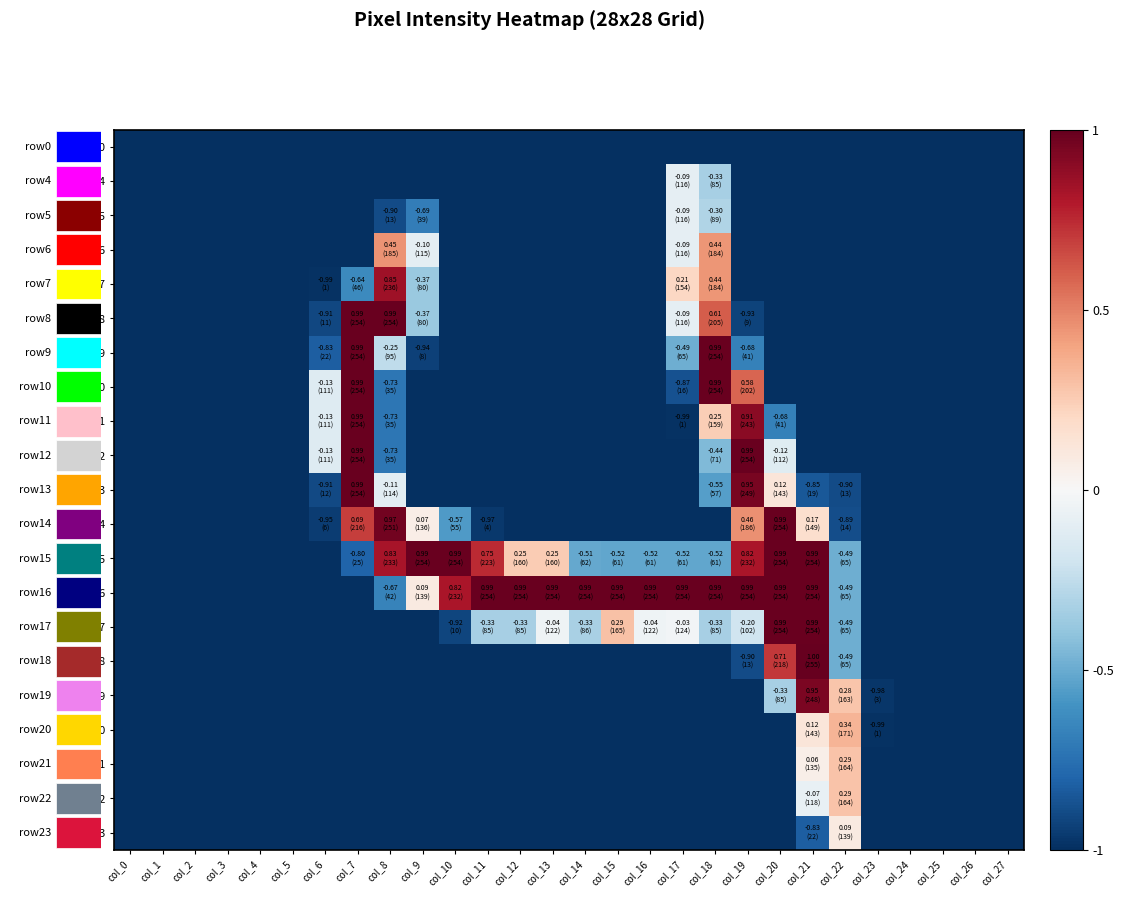

Reading left to right, extract all data points from this chart.

row0: col_0=-1.0	col_1=-1.0	col_2=-1.0	col_3=-1.0	col_4=-1.0	col_5=-1.0	col_6=-1.0	col_7=-1.0	col_8=-1.0	col_9=-1.0	col_10=-1.0	col_11=-1.0	col_12=-1.0	col_13=-1.0	col_14=-1.0	col_15=-1.0	col_16=-1.0	col_17=-1.0	col_18=-1.0	col_19=-1.0	col_20=-1.0	col_21=-1.0	col_22=-1.0	col_23=-1.0	col_24=-1.0	col_25=-1.0	col_26=-1.0	col_27=-1.0
row4: col_0=-1.0	col_1=-1.0	col_2=-1.0	col_3=-1.0	col_4=-1.0	col_5=-1.0	col_6=-1.0	col_7=-1.0	col_8=-1.0	col_9=-1.0	col_10=-1.0	col_11=-1.0	col_12=-1.0	col_13=-1.0	col_14=-1.0	col_15=-1.0	col_16=-1.0	col_17=-0.1	col_18=-0.3	col_19=-1.0	col_20=-1.0	col_21=-1.0	col_22=-1.0	col_23=-1.0	col_24=-1.0	col_25=-1.0	col_26=-1.0	col_27=-1.0
row5: col_0=-1.0	col_1=-1.0	col_2=-1.0	col_3=-1.0	col_4=-1.0	col_5=-1.0	col_6=-1.0	col_7=-1.0	col_8=-0.9	col_9=-0.7	col_10=-1.0	col_11=-1.0	col_12=-1.0	col_13=-1.0	col_14=-1.0	col_15=-1.0	col_16=-1.0	col_17=-0.1	col_18=-0.3	col_19=-1.0	col_20=-1.0	col_21=-1.0	col_22=-1.0	col_23=-1.0	col_24=-1.0	col_25=-1.0	col_26=-1.0	col_27=-1.0
row6: col_0=-1.0	col_1=-1.0	col_2=-1.0	col_3=-1.0	col_4=-1.0	col_5=-1.0	col_6=-1.0	col_7=-1.0	col_8=0.5	col_9=-0.1	col_10=-1.0	col_11=-1.0	col_12=-1.0	col_13=-1.0	col_14=-1.0	col_15=-1.0	col_16=-1.0	col_17=-0.1	col_18=0.4	col_19=-1.0	col_20=-1.0	col_21=-1.0	col_22=-1.0	col_23=-1.0	col_24=-1.0	col_25=-1.0	col_26=-1.0	col_27=-1.0
row7: col_0=-1.0	col_1=-1.0	col_2=-1.0	col_3=-1.0	col_4=-1.0	col_5=-1.0	col_6=-1.0	col_7=-0.6	col_8=0.9	col_9=-0.4	col_10=-1.0	col_11=-1.0	col_12=-1.0	col_13=-1.0	col_14=-1.0	col_15=-1.0	col_16=-1.0	col_17=0.2	col_18=0.4	col_19=-1.0	col_20=-1.0	col_21=-1.0	col_22=-1.0	col_23=-1.0	col_24=-1.0	col_25=-1.0	col_26=-1.0	col_27=-1.0
row8: col_0=-1.0	col_1=-1.0	col_2=-1.0	col_3=-1.0	col_4=-1.0	col_5=-1.0	col_6=-0.9	col_7=1.0	col_8=1.0	col_9=-0.4	col_10=-1.0	col_11=-1.0	col_12=-1.0	col_13=-1.0	col_14=-1.0	col_15=-1.0	col_16=-1.0	col_17=-0.1	col_18=0.6	col_19=-0.9	col_20=-1.0	col_21=-1.0	col_22=-1.0	col_23=-1.0	col_24=-1.0	col_25=-1.0	col_26=-1.0	col_27=-1.0
row9: col_0=-1.0	col_1=-1.0	col_2=-1.0	col_3=-1.0	col_4=-1.0	col_5=-1.0	col_6=-0.8	col_7=1.0	col_8=-0.3	col_9=-0.9	col_10=-1.0	col_11=-1.0	col_12=-1.0	col_13=-1.0	col_14=-1.0	col_15=-1.0	col_16=-1.0	col_17=-0.5	col_18=1.0	col_19=-0.7	col_20=-1.0	col_21=-1.0	col_22=-1.0	col_23=-1.0	col_24=-1.0	col_25=-1.0	col_26=-1.0	col_27=-1.0
row10: col_0=-1.0	col_1=-1.0	col_2=-1.0	col_3=-1.0	col_4=-1.0	col_5=-1.0	col_6=-0.1	col_7=1.0	col_8=-0.7	col_9=-1.0	col_10=-1.0	col_11=-1.0	col_12=-1.0	col_13=-1.0	col_14=-1.0	col_15=-1.0	col_16=-1.0	col_17=-0.9	col_18=1.0	col_19=0.6	col_20=-1.0	col_21=-1.0	col_22=-1.0	col_23=-1.0	col_24=-1.0	col_25=-1.0	col_26=-1.0	col_27=-1.0
row11: col_0=-1.0	col_1=-1.0	col_2=-1.0	col_3=-1.0	col_4=-1.0	col_5=-1.0	col_6=-0.1	col_7=1.0	col_8=-0.7	col_9=-1.0	col_10=-1.0	col_11=-1.0	col_12=-1.0	col_13=-1.0	col_14=-1.0	col_15=-1.0	col_16=-1.0	col_17=-1.0	col_18=0.2	col_19=0.9	col_20=-0.7	col_21=-1.0	col_22=-1.0	col_23=-1.0	col_24=-1.0	col_25=-1.0	col_26=-1.0	col_27=-1.0
row12: col_0=-1.0	col_1=-1.0	col_2=-1.0	col_3=-1.0	col_4=-1.0	col_5=-1.0	col_6=-0.1	col_7=1.0	col_8=-0.7	col_9=-1.0	col_10=-1.0	col_11=-1.0	col_12=-1.0	col_13=-1.0	col_14=-1.0	col_15=-1.0	col_16=-1.0	col_17=-1.0	col_18=-0.4	col_19=1.0	col_20=-0.1	col_21=-1.0	col_22=-1.0	col_23=-1.0	col_24=-1.0	col_25=-1.0	col_26=-1.0	col_27=-1.0
row13: col_0=-1.0	col_1=-1.0	col_2=-1.0	col_3=-1.0	col_4=-1.0	col_5=-1.0	col_6=-0.9	col_7=1.0	col_8=-0.1	col_9=-1.0	col_10=-1.0	col_11=-1.0	col_12=-1.0	col_13=-1.0	col_14=-1.0	col_15=-1.0	col_16=-1.0	col_17=-1.0	col_18=-0.6	col_19=1.0	col_20=0.1	col_21=-0.9	col_22=-0.9	col_23=-1.0	col_24=-1.0	col_25=-1.0	col_26=-1.0	col_27=-1.0
row14: col_0=-1.0	col_1=-1.0	col_2=-1.0	col_3=-1.0	col_4=-1.0	col_5=-1.0	col_6=-1.0	col_7=0.7	col_8=1.0	col_9=0.1	col_10=-0.6	col_11=-1.0	col_12=-1.0	col_13=-1.0	col_14=-1.0	col_15=-1.0	col_16=-1.0	col_17=-1.0	col_18=-1.0	col_19=0.5	col_20=1.0	col_21=0.2	col_22=-0.9	col_23=-1.0	col_24=-1.0	col_25=-1.0	col_26=-1.0	col_27=-1.0
row15: col_0=-1.0	col_1=-1.0	col_2=-1.0	col_3=-1.0	col_4=-1.0	col_5=-1.0	col_6=-1.0	col_7=-0.8	col_8=0.8	col_9=1.0	col_10=1.0	col_11=0.7	col_12=0.3	col_13=0.3	col_14=-0.5	col_15=-0.5	col_16=-0.5	col_17=-0.5	col_18=-0.5	col_19=0.8	col_20=1.0	col_21=1.0	col_22=-0.5	col_23=-1.0	col_24=-1.0	col_25=-1.0	col_26=-1.0	col_27=-1.0
row16: col_0=-1.0	col_1=-1.0	col_2=-1.0	col_3=-1.0	col_4=-1.0	col_5=-1.0	col_6=-1.0	col_7=-1.0	col_8=-0.7	col_9=0.1	col_10=0.8	col_11=1.0	col_12=1.0	col_13=1.0	col_14=1.0	col_15=1.0	col_16=1.0	col_17=1.0	col_18=1.0	col_19=1.0	col_20=1.0	col_21=1.0	col_22=-0.5	col_23=-1.0	col_24=-1.0	col_25=-1.0	col_26=-1.0	col_27=-1.0
row17: col_0=-1.0	col_1=-1.0	col_2=-1.0	col_3=-1.0	col_4=-1.0	col_5=-1.0	col_6=-1.0	col_7=-1.0	col_8=-1.0	col_9=-1.0	col_10=-0.9	col_11=-0.3	col_12=-0.3	col_13=-0.0	col_14=-0.3	col_15=0.3	col_16=-0.0	col_17=-0.0	col_18=-0.3	col_19=-0.2	col_20=1.0	col_21=1.0	col_22=-0.5	col_23=-1.0	col_24=-1.0	col_25=-1.0	col_26=-1.0	col_27=-1.0
row18: col_0=-1.0	col_1=-1.0	col_2=-1.0	col_3=-1.0	col_4=-1.0	col_5=-1.0	col_6=-1.0	col_7=-1.0	col_8=-1.0	col_9=-1.0	col_10=-1.0	col_11=-1.0	col_12=-1.0	col_13=-1.0	col_14=-1.0	col_15=-1.0	col_16=-1.0	col_17=-1.0	col_18=-1.0	col_19=-0.9	col_20=0.7	col_21=1.0	col_22=-0.5	col_23=-1.0	col_24=-1.0	col_25=-1.0	col_26=-1.0	col_27=-1.0
row19: col_0=-1.0	col_1=-1.0	col_2=-1.0	col_3=-1.0	col_4=-1.0	col_5=-1.0	col_6=-1.0	col_7=-1.0	col_8=-1.0	col_9=-1.0	col_10=-1.0	col_11=-1.0	col_12=-1.0	col_13=-1.0	col_14=-1.0	col_15=-1.0	col_16=-1.0	col_17=-1.0	col_18=-1.0	col_19=-1.0	col_20=-0.3	col_21=0.9	col_22=0.3	col_23=-1.0	col_24=-1.0	col_25=-1.0	col_26=-1.0	col_27=-1.0
row20: col_0=-1.0	col_1=-1.0	col_2=-1.0	col_3=-1.0	col_4=-1.0	col_5=-1.0	col_6=-1.0	col_7=-1.0	col_8=-1.0	col_9=-1.0	col_10=-1.0	col_11=-1.0	col_12=-1.0	col_13=-1.0	col_14=-1.0	col_15=-1.0	col_16=-1.0	col_17=-1.0	col_18=-1.0	col_19=-1.0	col_20=-1.0	col_21=0.1	col_22=0.3	col_23=-1.0	col_24=-1.0	col_25=-1.0	col_26=-1.0	col_27=-1.0
row21: col_0=-1.0	col_1=-1.0	col_2=-1.0	col_3=-1.0	col_4=-1.0	col_5=-1.0	col_6=-1.0	col_7=-1.0	col_8=-1.0	col_9=-1.0	col_10=-1.0	col_11=-1.0	col_12=-1.0	col_13=-1.0	col_14=-1.0	col_15=-1.0	col_16=-1.0	col_17=-1.0	col_18=-1.0	col_19=-1.0	col_20=-1.0	col_21=0.1	col_22=0.3	col_23=-1.0	col_24=-1.0	col_25=-1.0	col_26=-1.0	col_27=-1.0
row22: col_0=-1.0	col_1=-1.0	col_2=-1.0	col_3=-1.0	col_4=-1.0	col_5=-1.0	col_6=-1.0	col_7=-1.0	col_8=-1.0	col_9=-1.0	col_10=-1.0	col_11=-1.0	col_12=-1.0	col_13=-1.0	col_14=-1.0	col_15=-1.0	col_16=-1.0	col_17=-1.0	col_18=-1.0	col_19=-1.0	col_20=-1.0	col_21=-0.1	col_22=0.3	col_23=-1.0	col_24=-1.0	col_25=-1.0	col_26=-1.0	col_27=-1.0
row23: col_0=-1.0	col_1=-1.0	col_2=-1.0	col_3=-1.0	col_4=-1.0	col_5=-1.0	col_6=-1.0	col_7=-1.0	col_8=-1.0	col_9=-1.0	col_10=-1.0	col_11=-1.0	col_12=-1.0	col_13=-1.0	col_14=-1.0	col_15=-1.0	col_16=-1.0	col_17=-1.0	col_18=-1.0	col_19=-1.0	col_20=-1.0	col_21=-0.8	col_22=0.1	col_23=-1.0	col_24=-1.0	col_25=-1.0	col_26=-1.0	col_27=-1.0